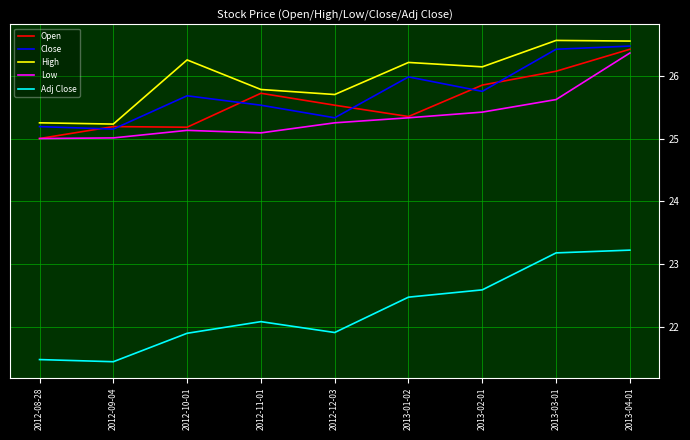

Which series has the largest total across all categories?

High